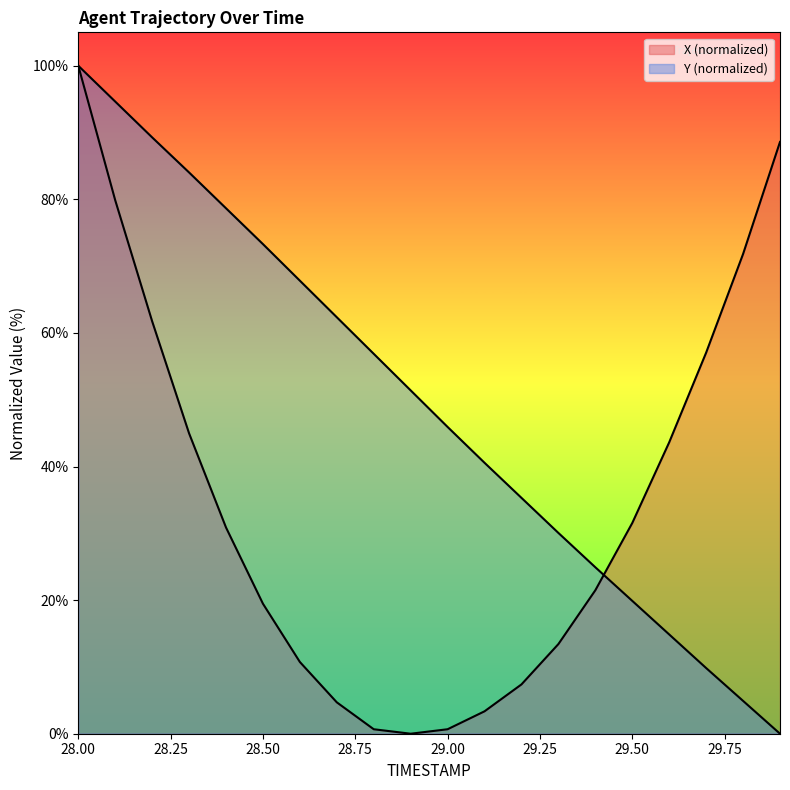

What value does the X series have at 29.0?

0.7